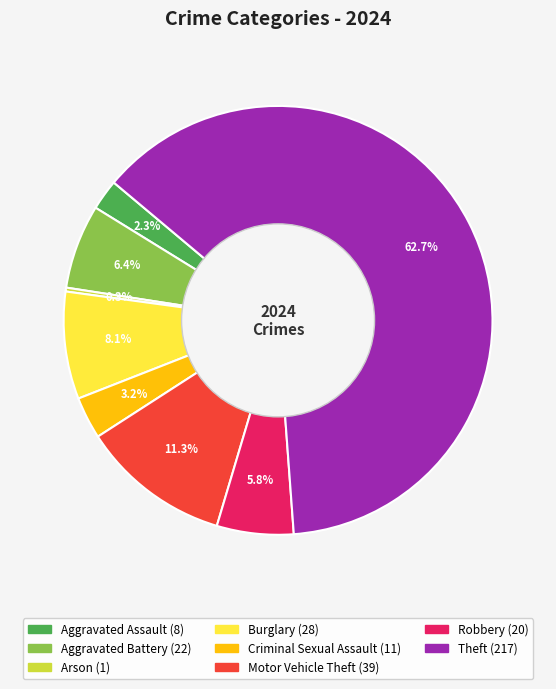

Is there a majority slice in this chart?

Yes